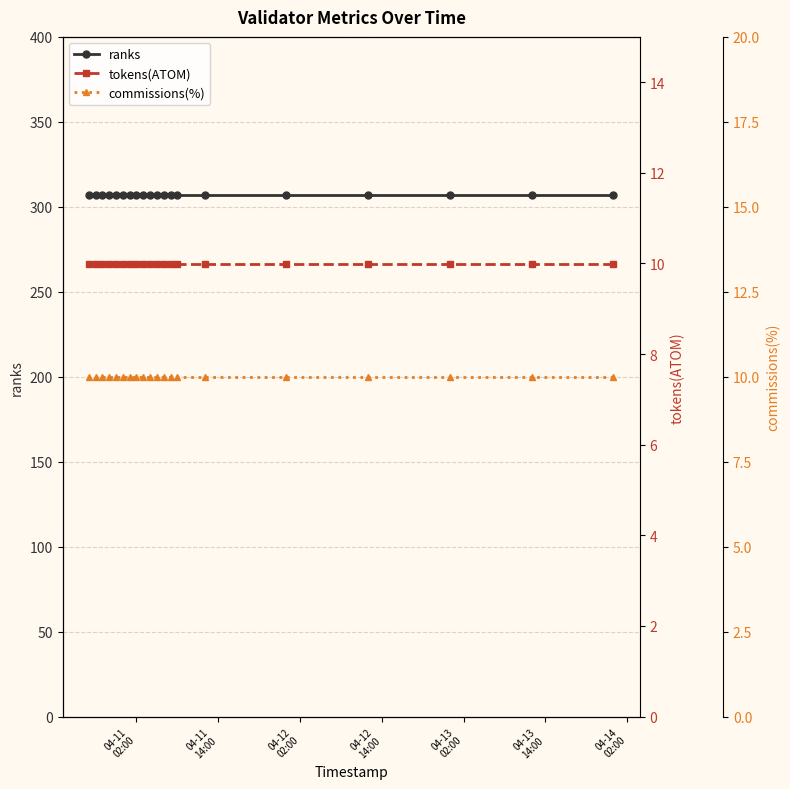

What is the maximum value for commissions(%)?

10.0